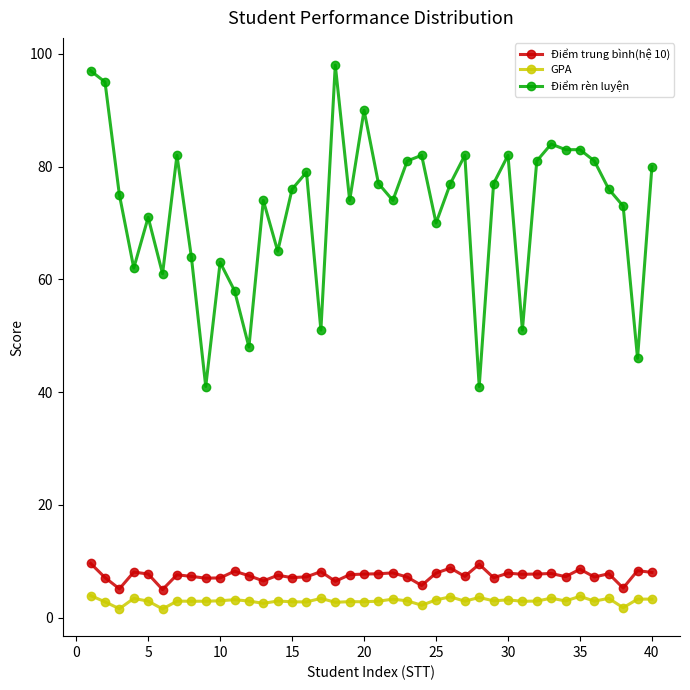

True or false: Điểm rèn luyện has more than 1 points higher than both neighbors.

True